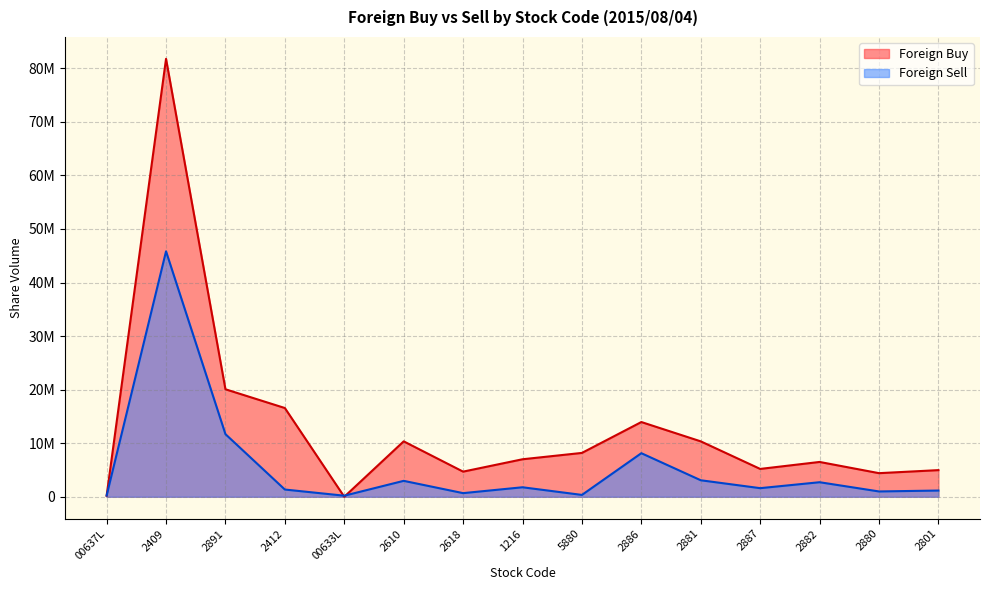

At how many categories does at least one series exceed 57607803?

1